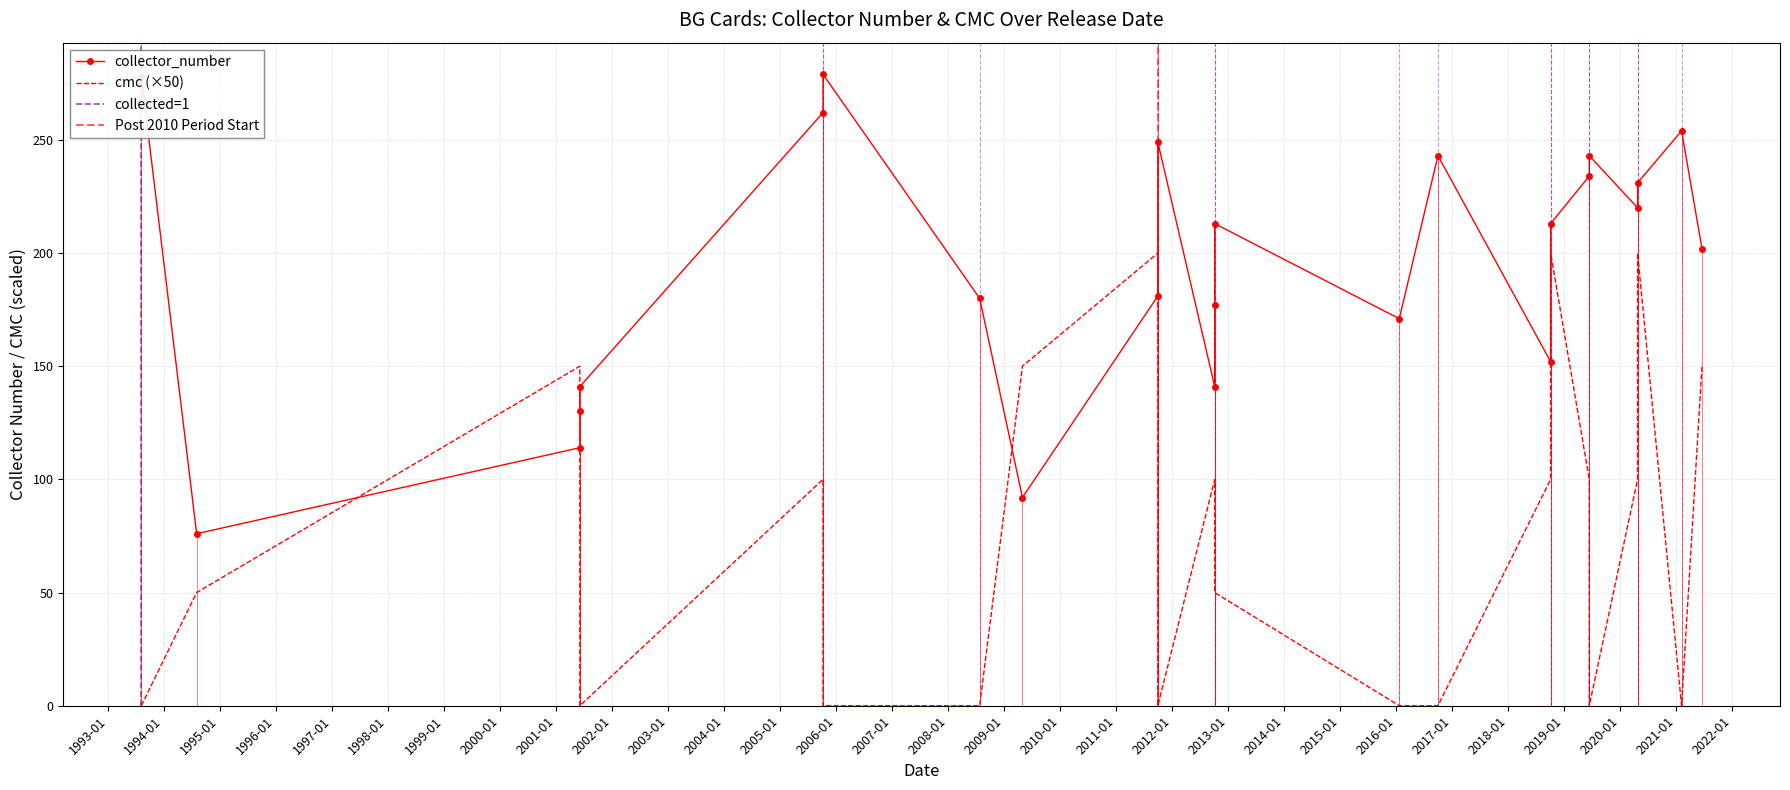

At how many categories does at least one series exceed 89?

23